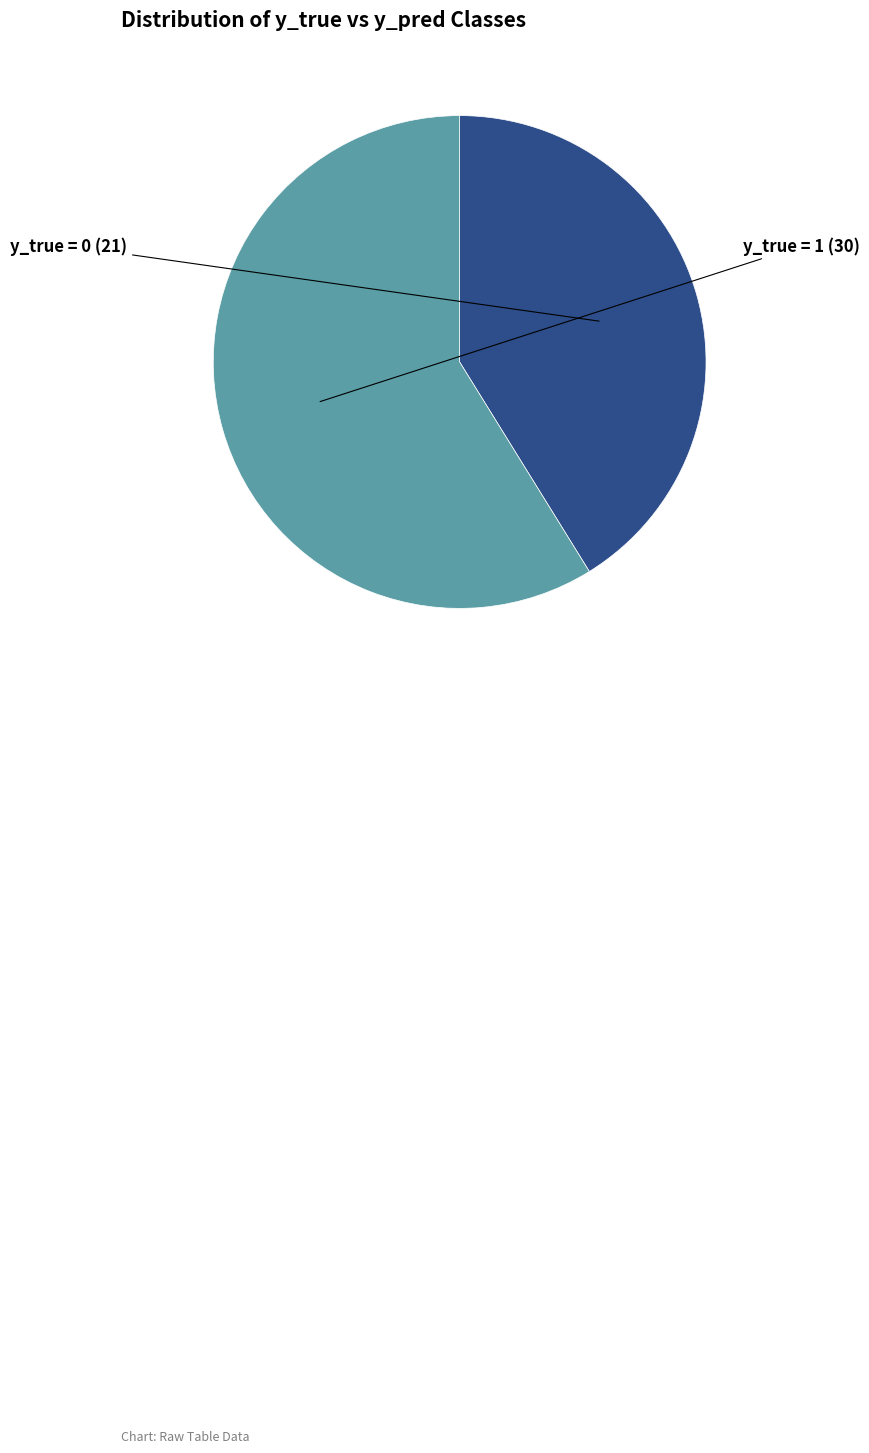

Which slice is the largest?

y_true = 1